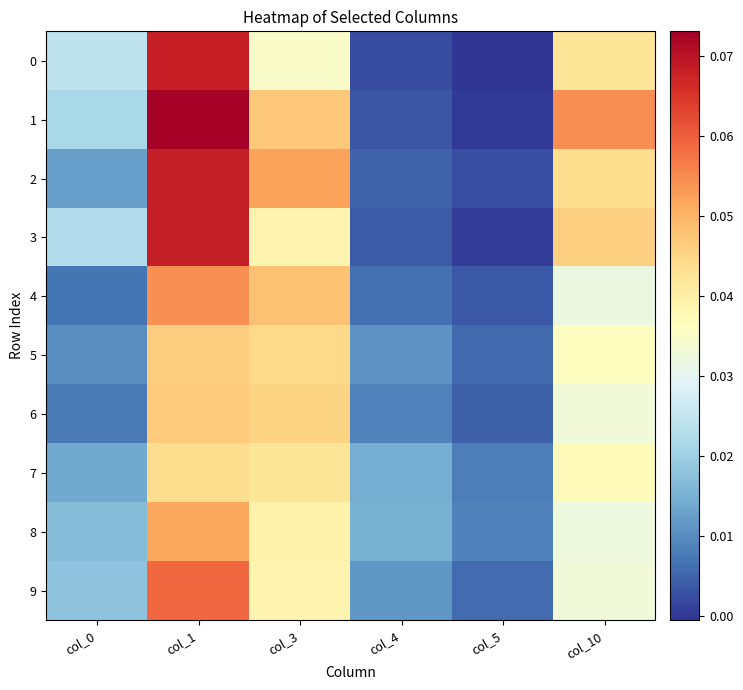

Which series changed the most between col_0 and col_1?

2